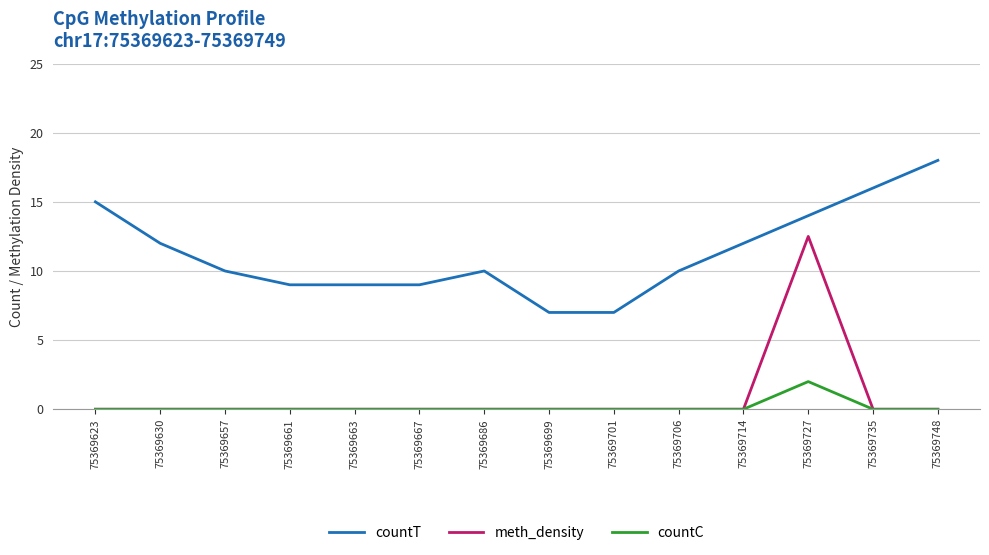

What is the difference between the highest and lowest values at 75369661?

9.0